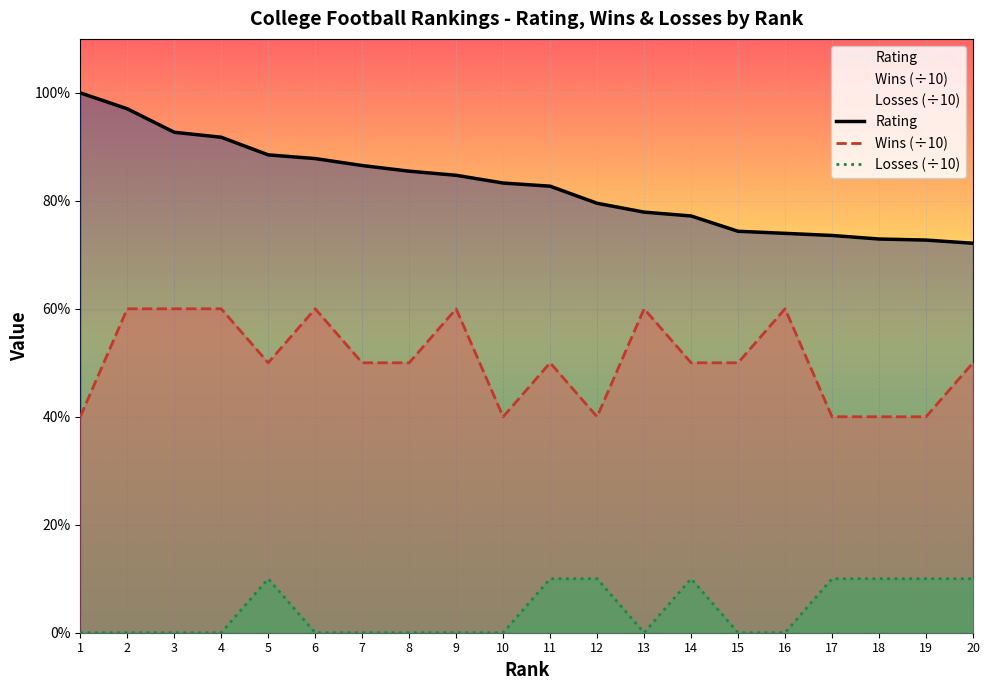

Is it true that Losses (÷10) equals 0.1 at 18?

True